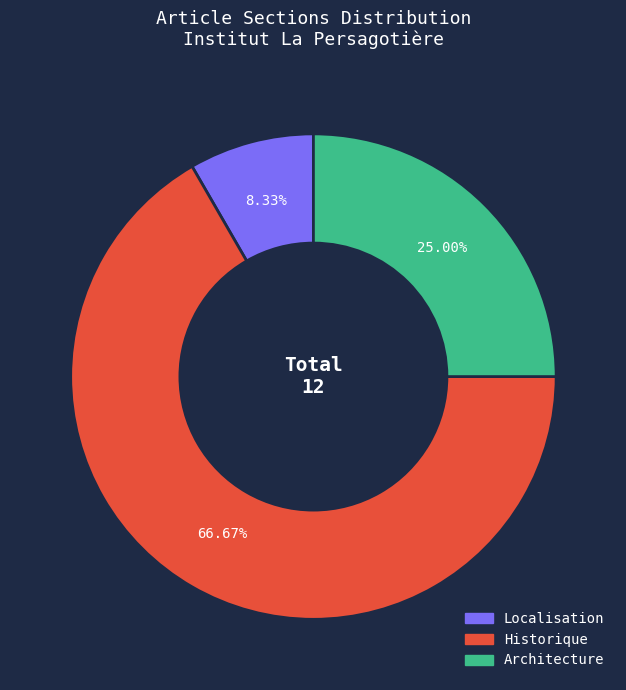

True or false: Historique accounts for 67% of the total.

True